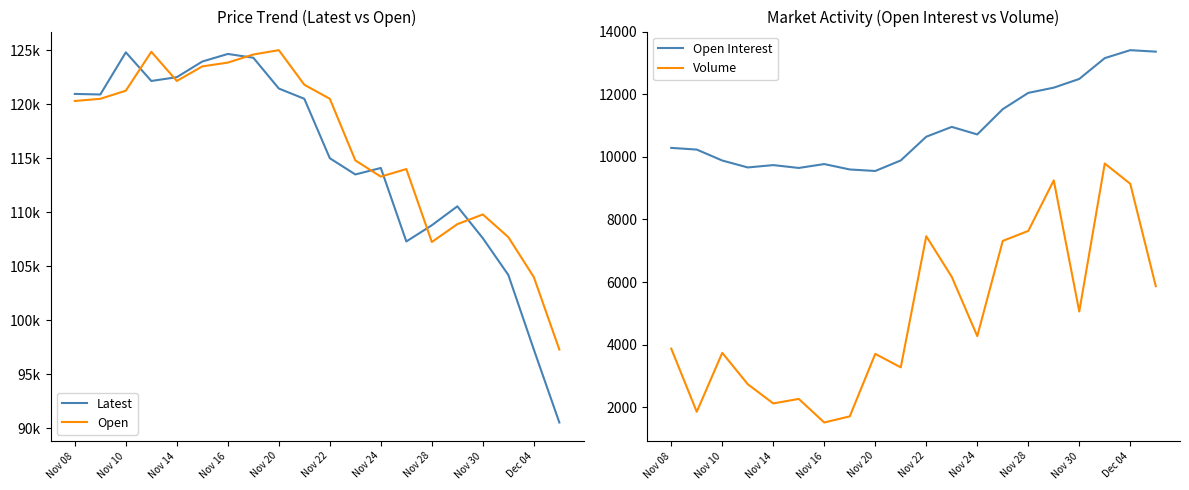

What is the value of the Open Interest point at the 5th from the left?

9738